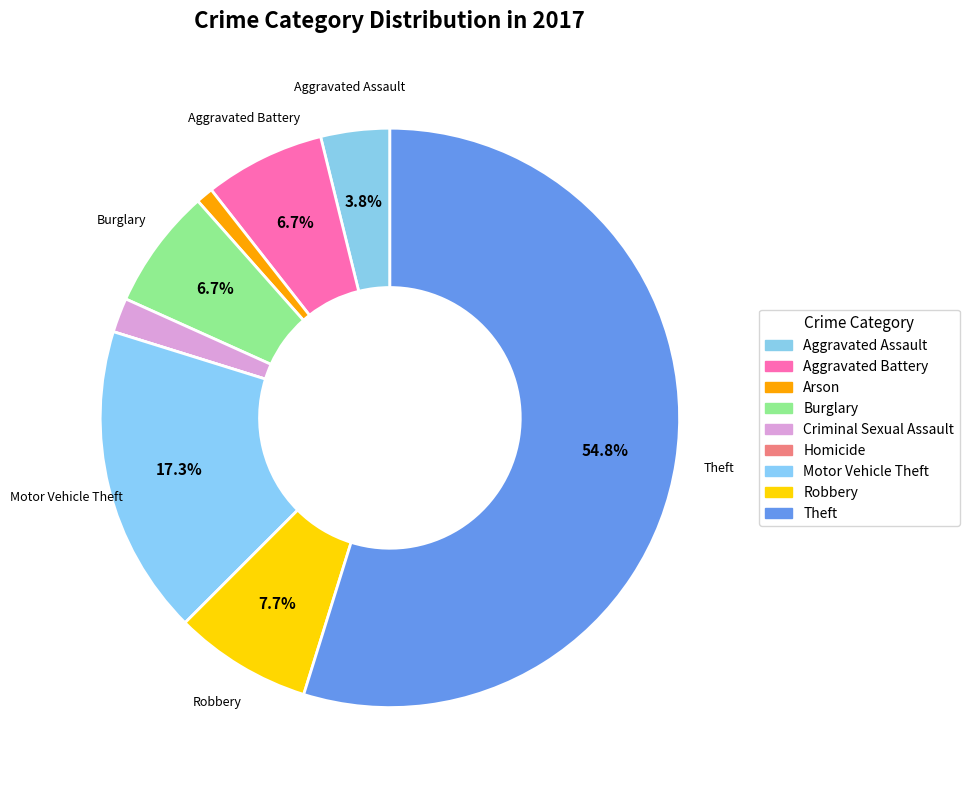

To the nearest percent, what is the combined percentage of Theft and Burglary?

62%